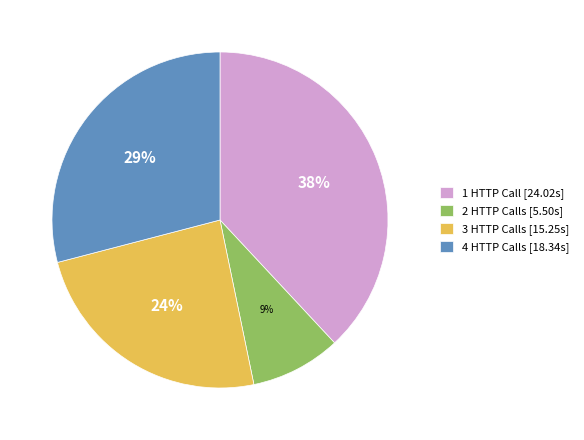

Is there any slice that represents more than half of the pie?

No